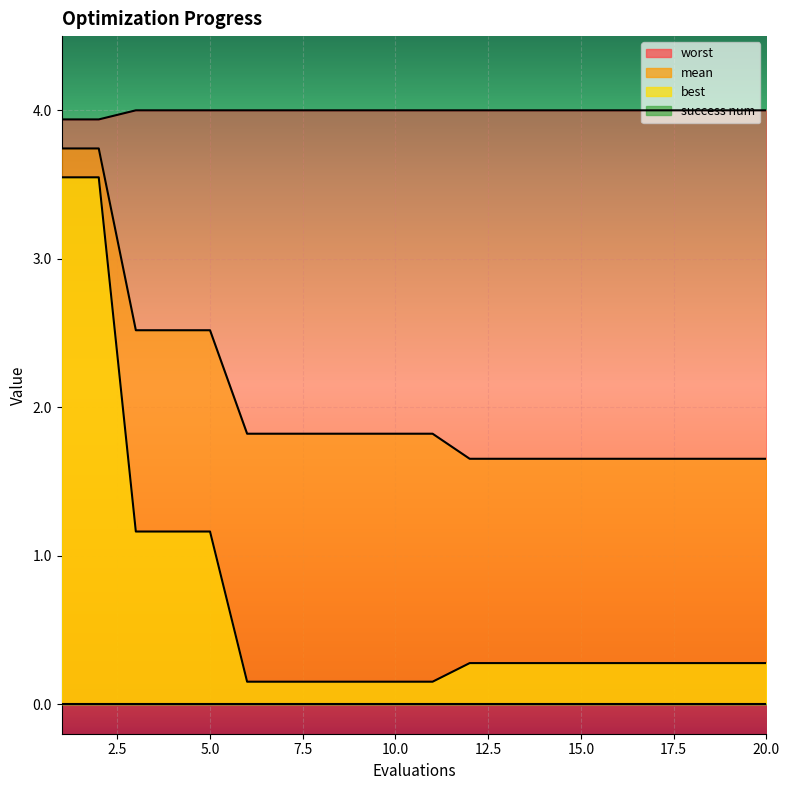

Reading left to right, list all the values displayed in this chart.

mean: 1=3.7	2=3.7	3=2.5	4=2.5	5=2.5	6=1.8	7=1.8	8=1.8	9=1.8	10=1.8	11=1.8	12=1.7	13=1.7	14=1.7	15=1.7	16=1.7	17=1.7	18=1.7	19=1.7	20=1.7
best: 1=3.5	2=3.5	3=1.2	4=1.2	5=1.2	6=0.2	7=0.2	8=0.2	9=0.2	10=0.2	11=0.2	12=0.3	13=0.3	14=0.3	15=0.3	16=0.3	17=0.3	18=0.3	19=0.3	20=0.3
worst: 1=3.9	2=3.9	3=4.0	4=4.0	5=4.0	6=4.0	7=4.0	8=4.0	9=4.0	10=4.0	11=4.0	12=4.0	13=4.0	14=4.0	15=4.0	16=4.0	17=4.0	18=4.0	19=4.0	20=4.0